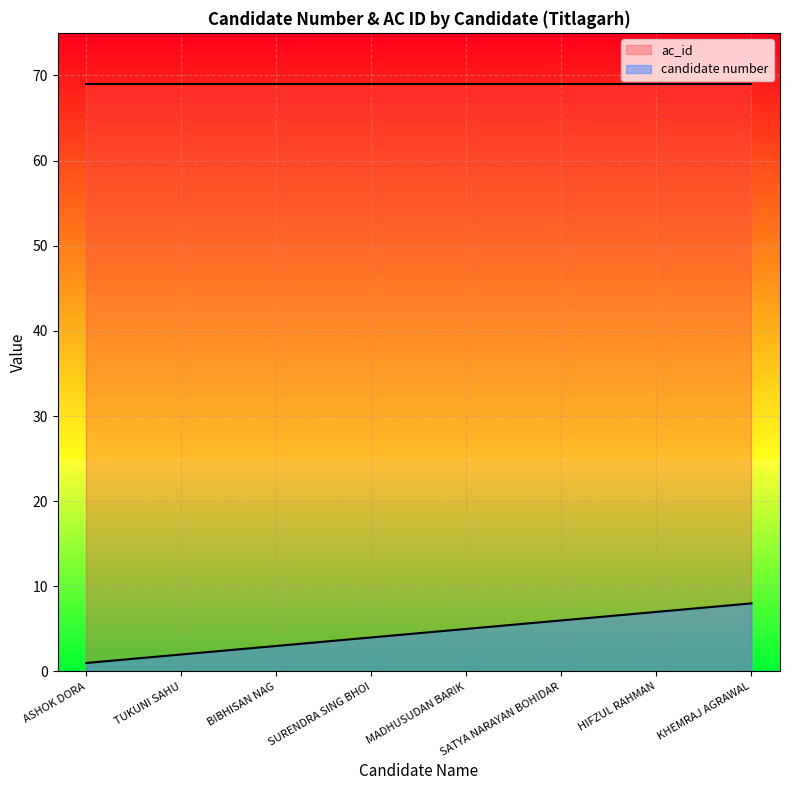

How many values exceed 5?

3